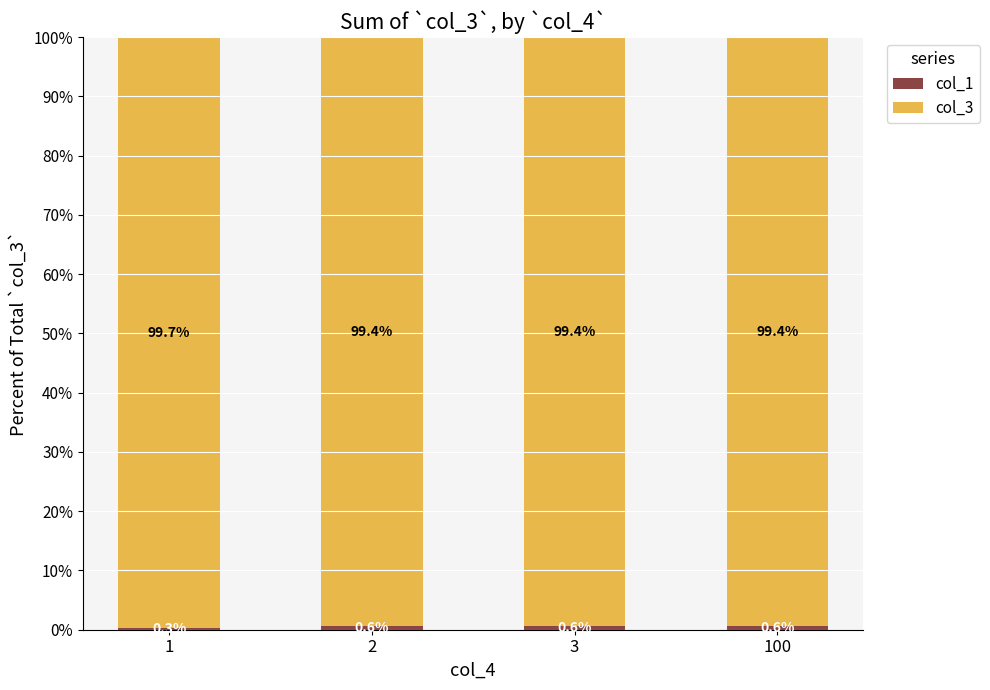

The value of col_1 at 1 is 0.1. True or false?

False